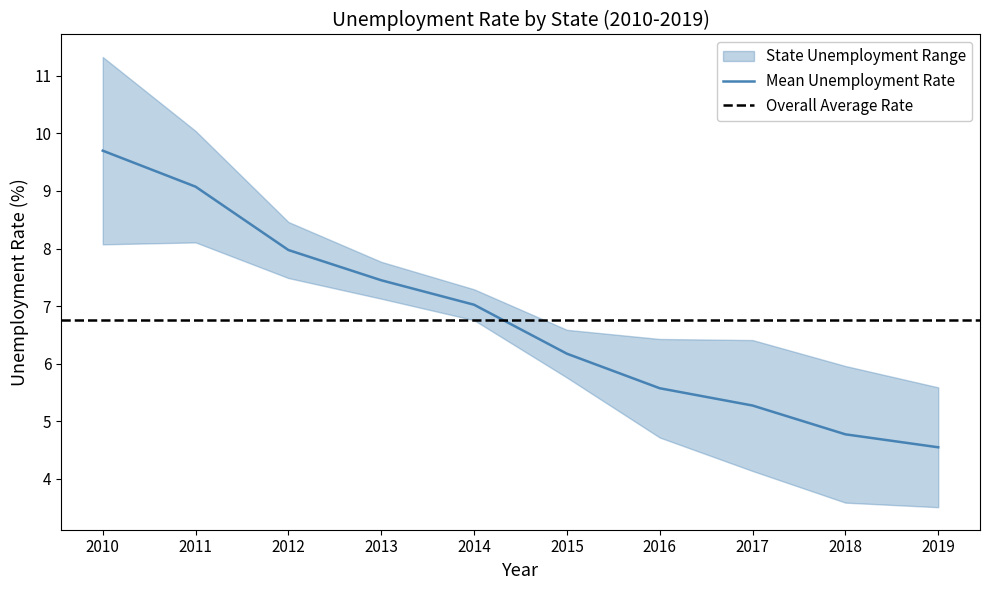

At which label does Mean Unemployment Rate reach its minimum?

2019